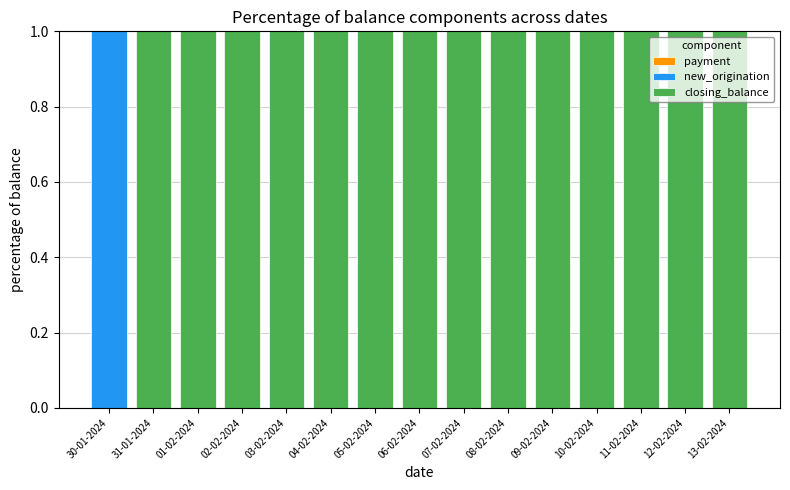

Reading right to left, what are the values for new_origination?

13-02-2024=0	12-02-2024=0	11-02-2024=0	10-02-2024=0	09-02-2024=0	08-02-2024=0	07-02-2024=0	06-02-2024=0	05-02-2024=0	04-02-2024=0	03-02-2024=0	02-02-2024=0	01-02-2024=0	31-01-2024=0	30-01-2024=1